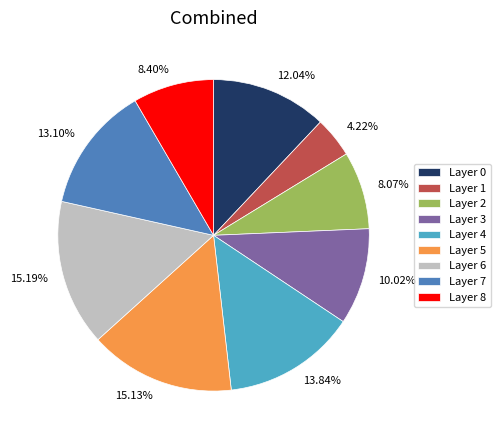

To the nearest percent, what is the combined percentage of Layer 8 and Layer 6?

24%